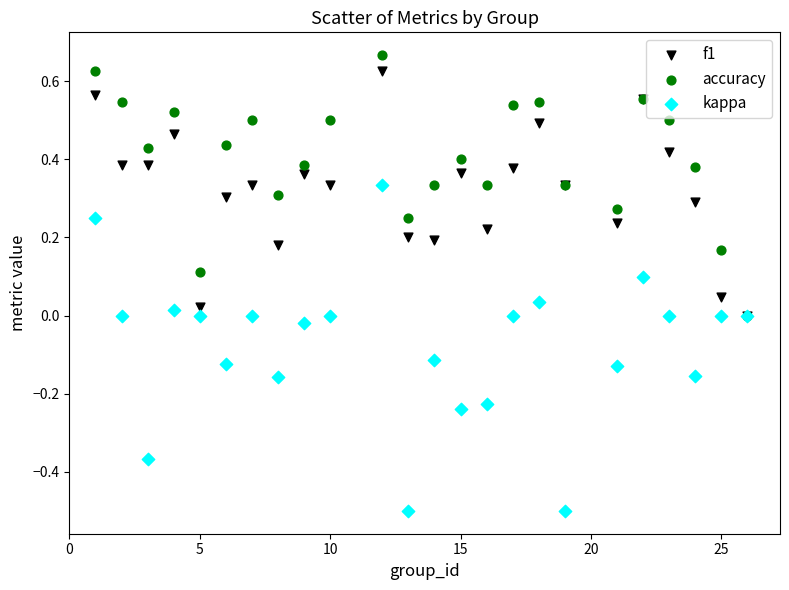

Which series contains the highest Y value?

accuracy